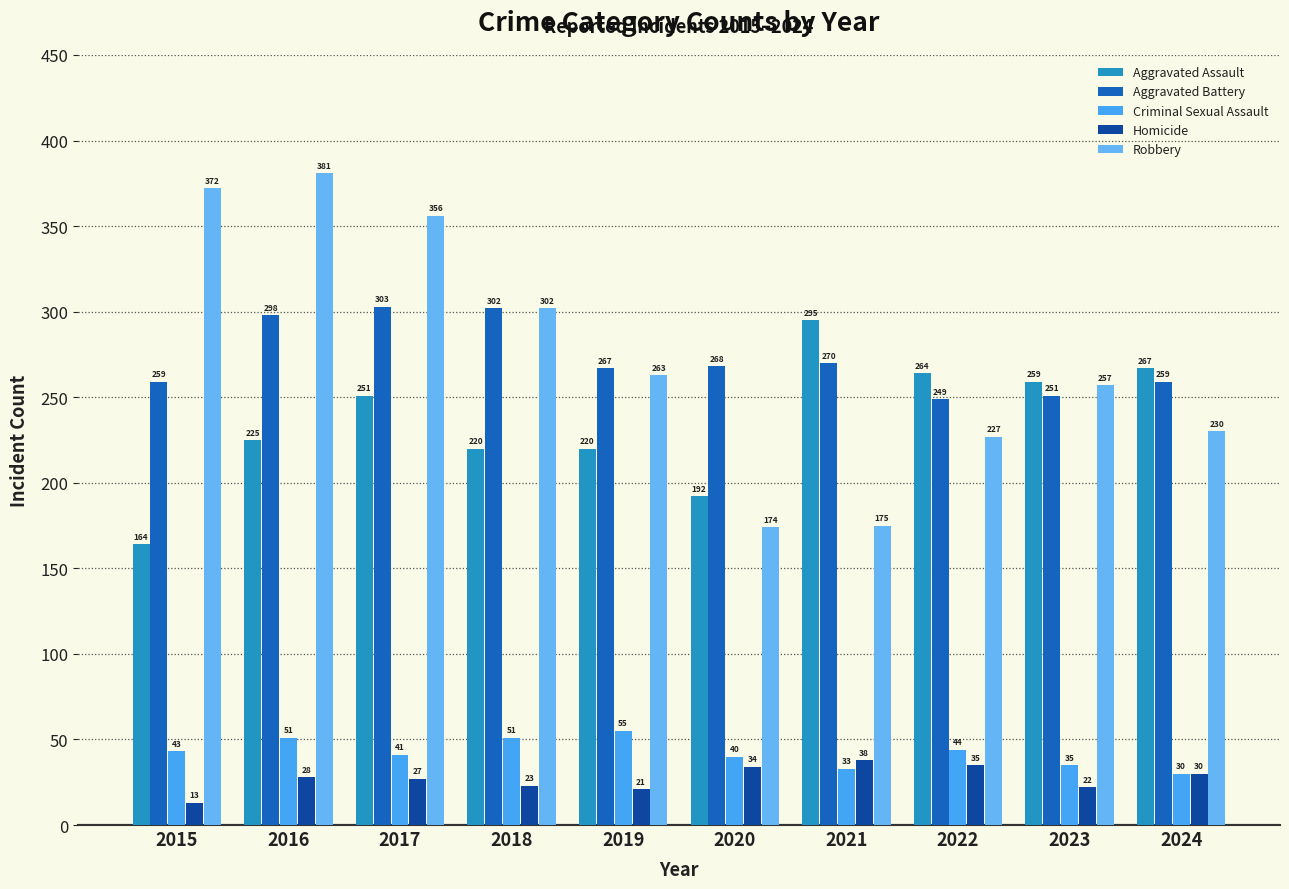

Reading left to right, extract all data points from this chart.

Aggravated Assault: 2015=164	2016=225	2017=251	2018=220	2019=220	2020=192	2021=295	2022=264	2023=259	2024=267
Aggravated Battery: 2015=259	2016=298	2017=303	2018=302	2019=267	2020=268	2021=270	2022=249	2023=251	2024=259
Criminal Sexual Assault: 2015=43	2016=51	2017=41	2018=51	2019=55	2020=40	2021=33	2022=44	2023=35	2024=30
Homicide: 2015=13	2016=28	2017=27	2018=23	2019=21	2020=34	2021=38	2022=35	2023=22	2024=30
Robbery: 2015=372	2016=381	2017=356	2018=302	2019=263	2020=174	2021=175	2022=227	2023=257	2024=230